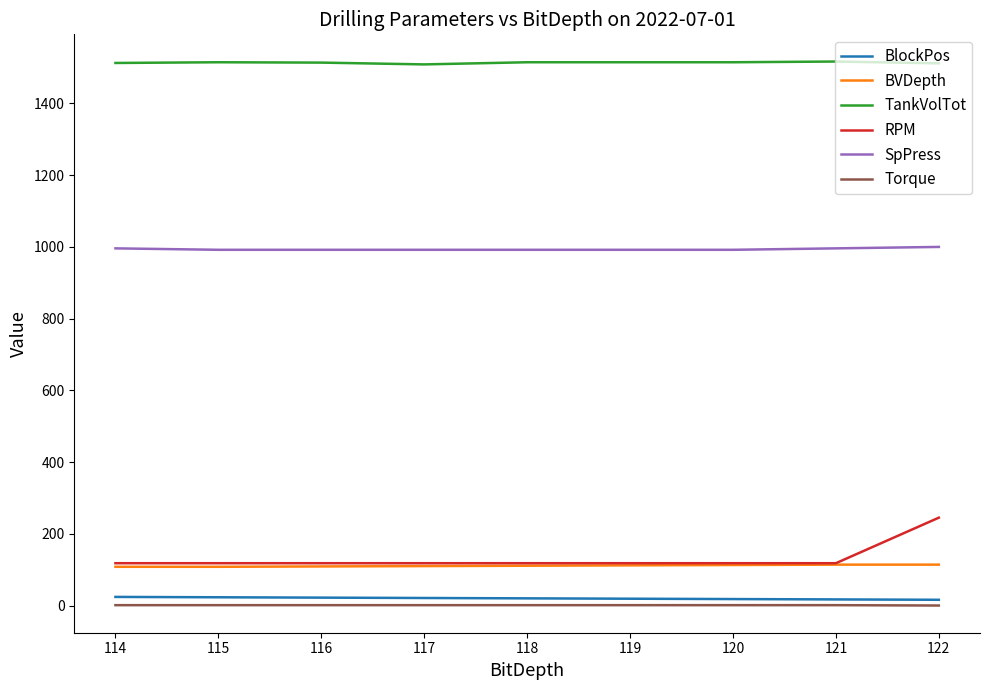

What is the minimum value for BVDepth?

108